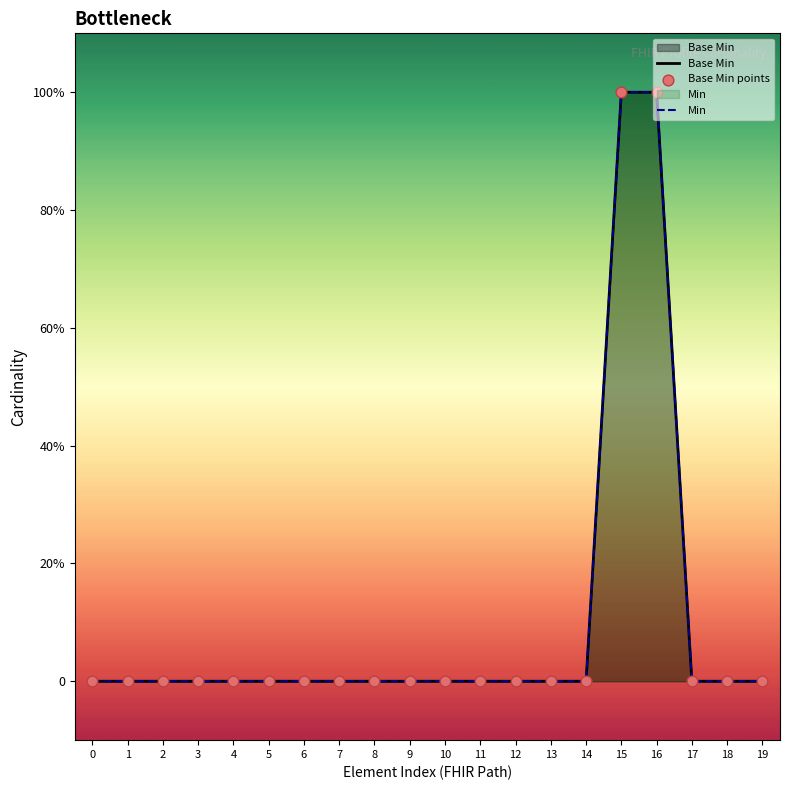

What are all the series names shown in the legend?

Base Min, Min, Base Min points